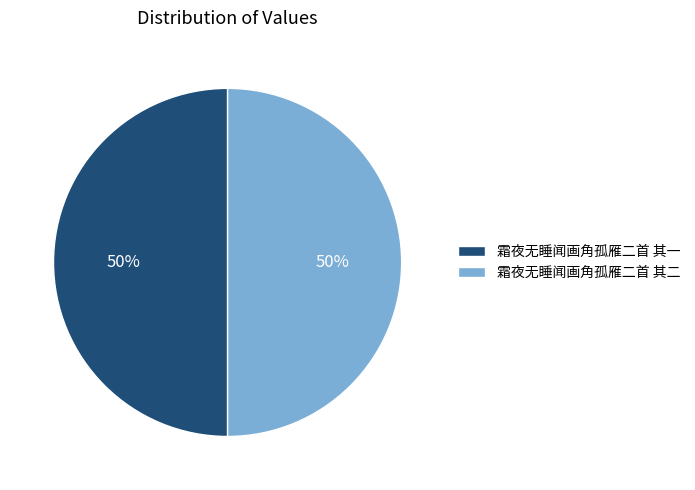

The 霜夜无睡闻画角孤雁二首 其二 slice represents 56% of the pie. True or false?

False